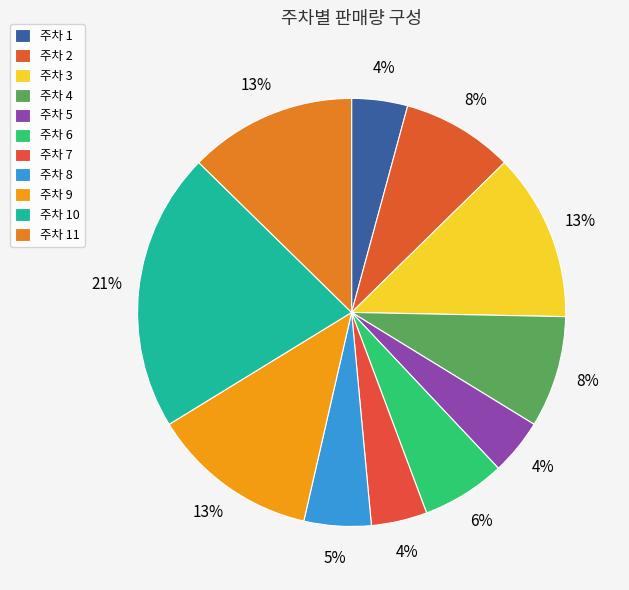

How many slices are in this pie chart?

11